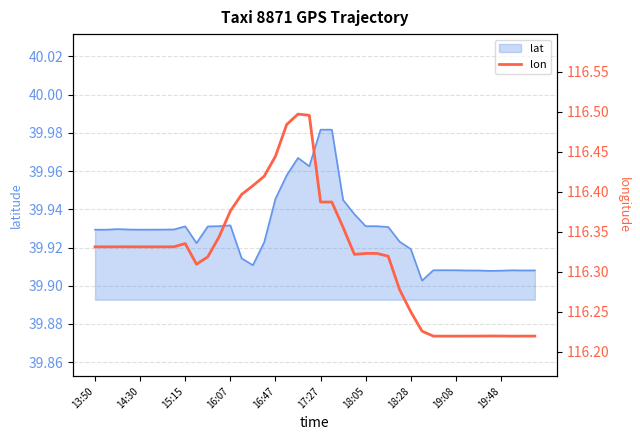

The lat series shows 25.8 at 16:47. True or false?

False